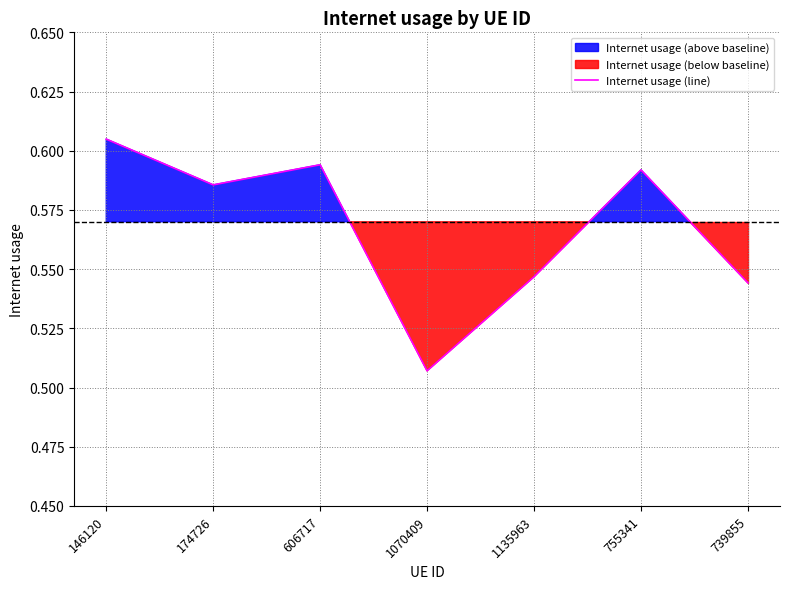

True or false: the data shows 0.6 at 755341.

True